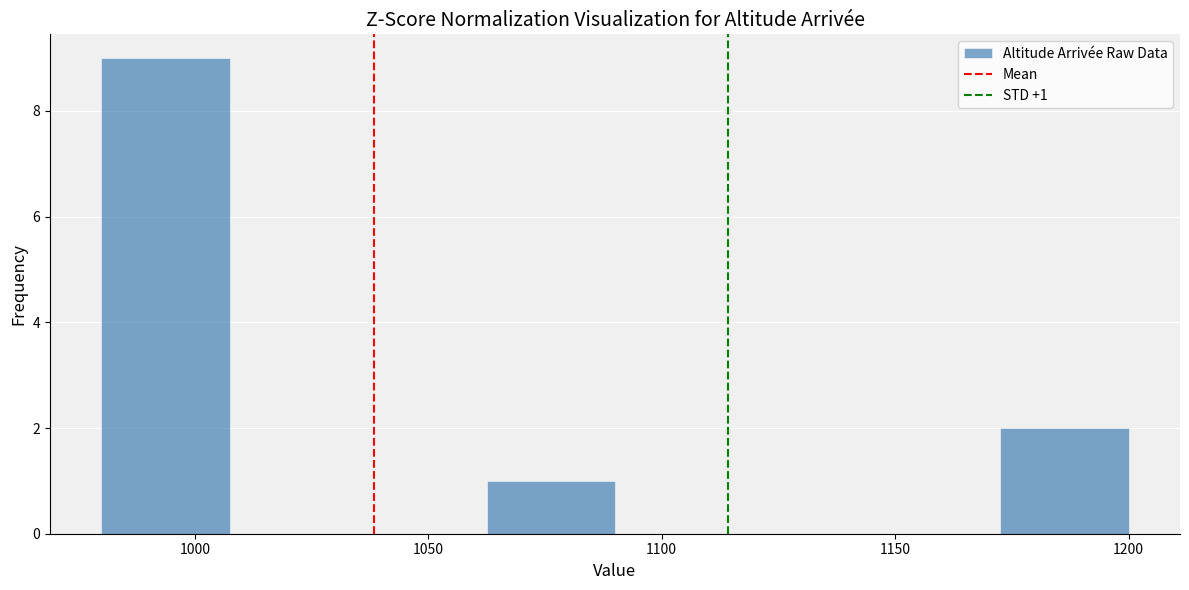

Over which range of the x-axis is the bar tallest?

980.0 to 1007.5